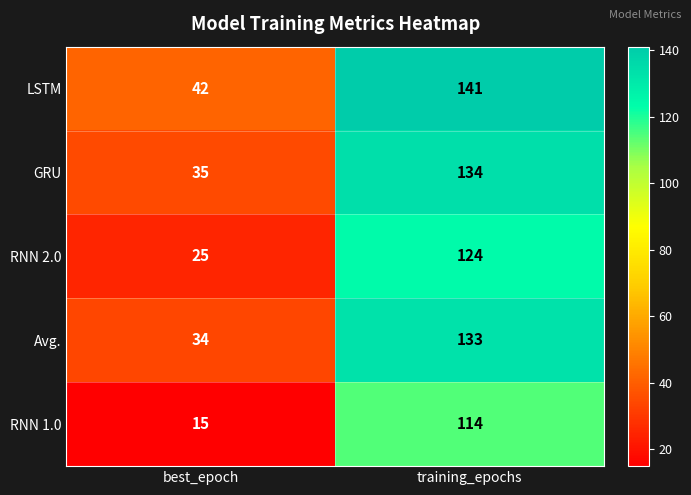

Reading left to right, extract all data points from this chart.

LSTM: 42	141
GRU: 35	134
RNN 2.0: 25	124
Avg.: 34	133
RNN 1.0: 15	114